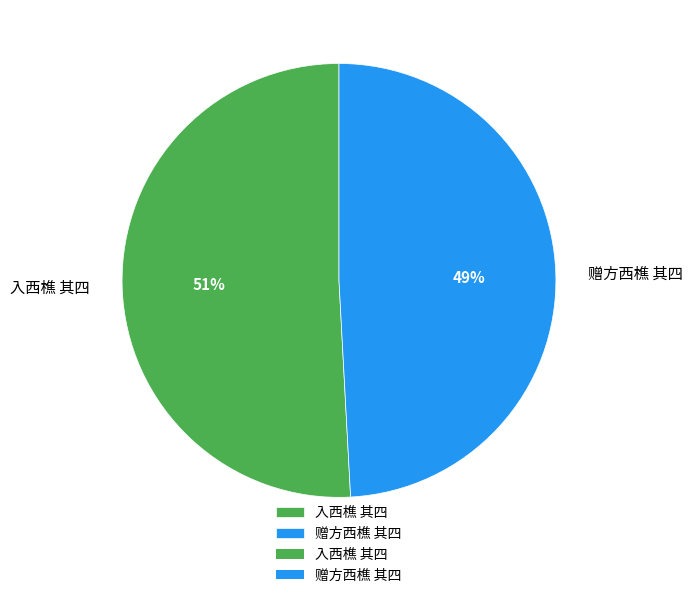

To the nearest percent, what portion does 入西樵 其四 represent?

51%